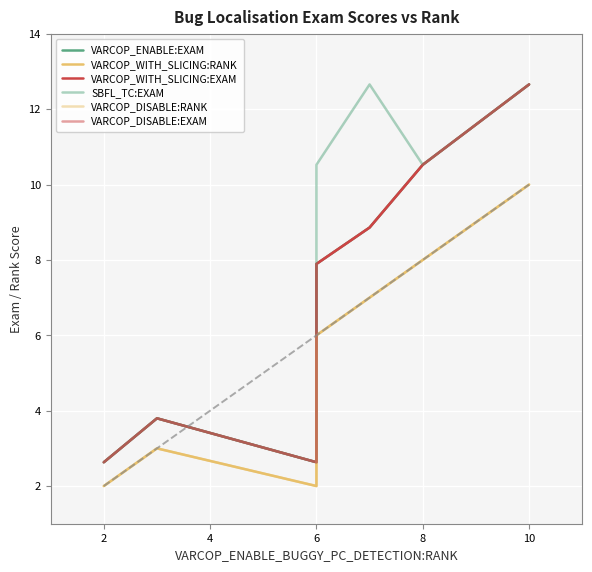

What is the label of the 6th point from the left?

6